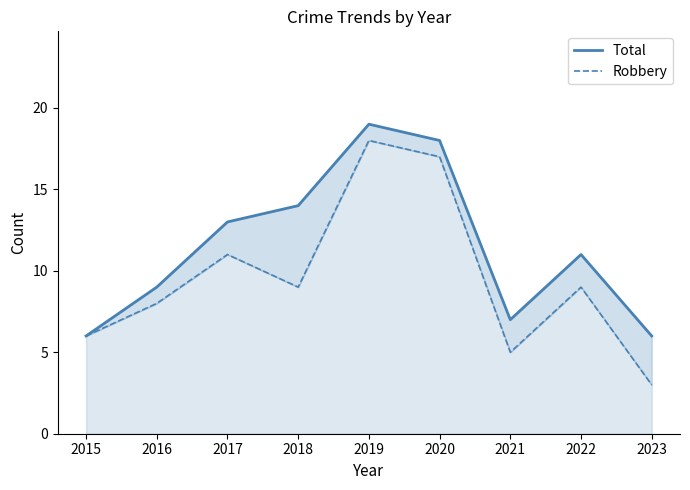

True or false: Total and Robbery cross at least once.

False